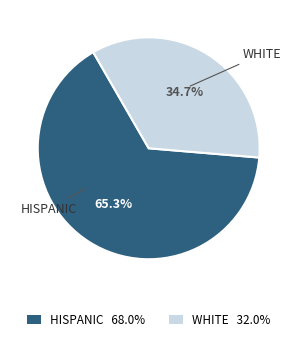

To the nearest percent, what is the average slice percentage?

50%